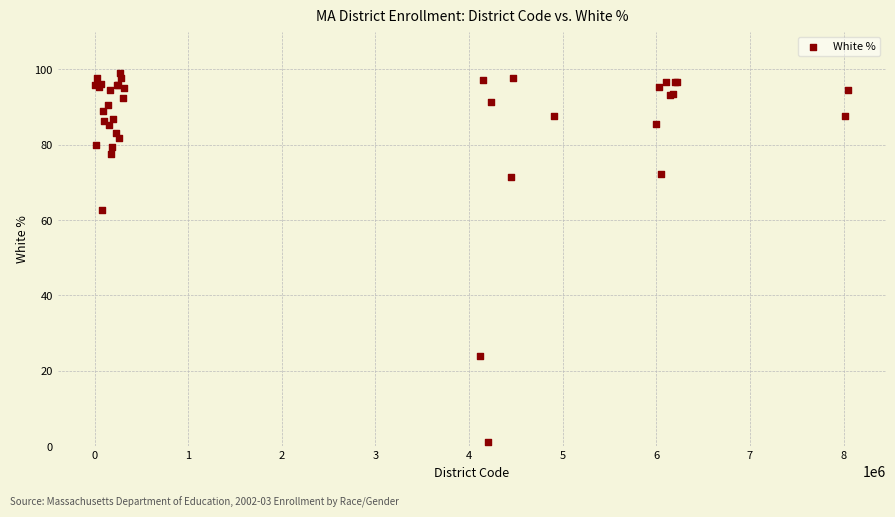

What Y value in the scatter plot is closest to 50?

62.6